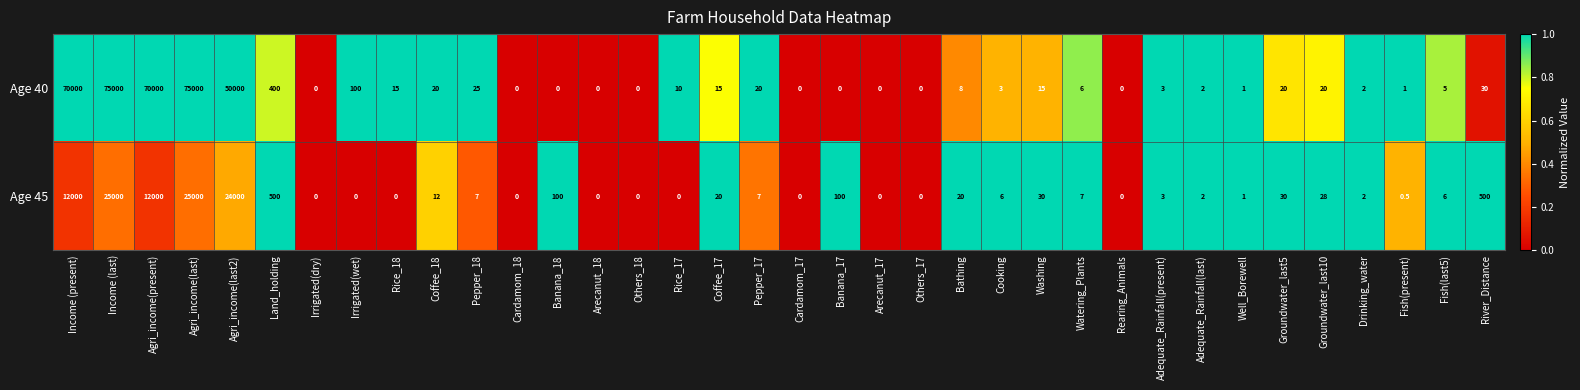

What is the difference between the maximum and minimum values in the Age 40 series?

75000.0